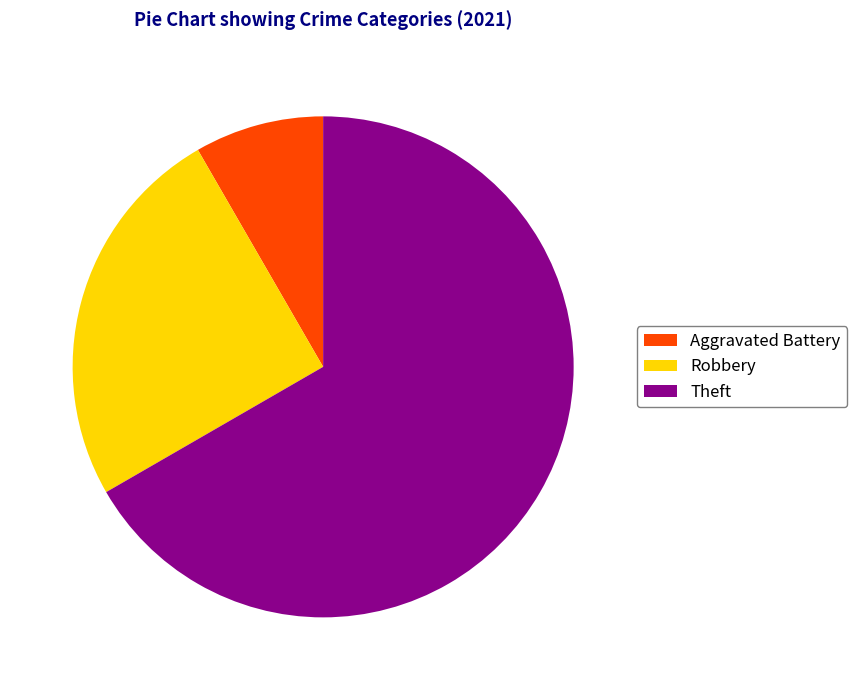

Does Robbery account for over 50% of the chart?

No